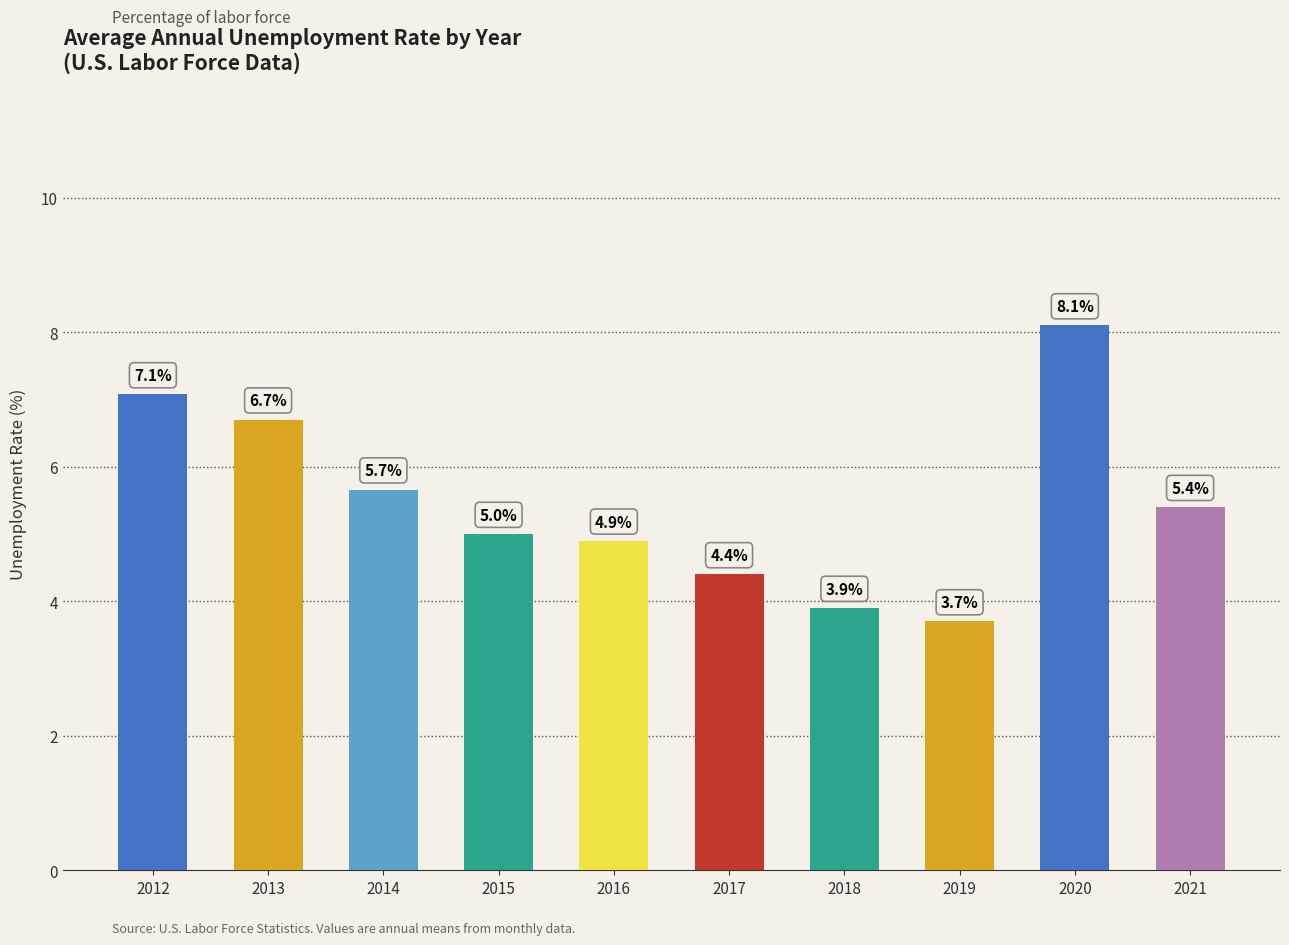

The chart shows a value of 6.7 at 2013. True or false?

True